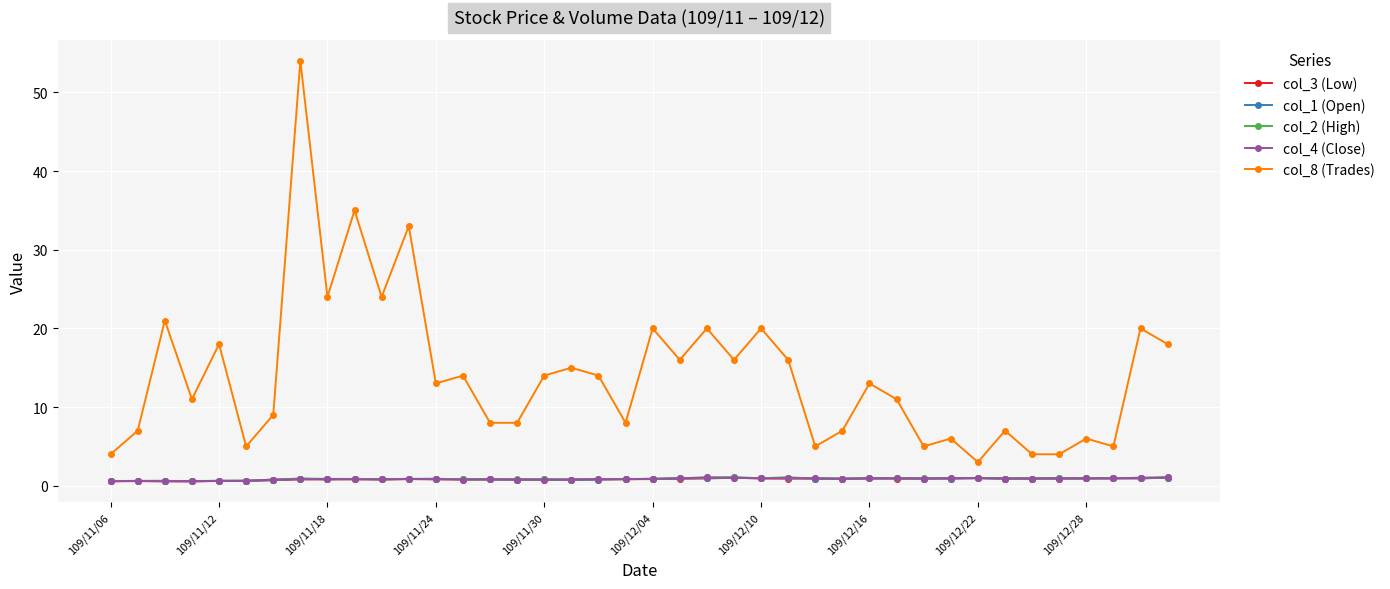

Which series has the largest total across all categories?

col_8 (Trades)